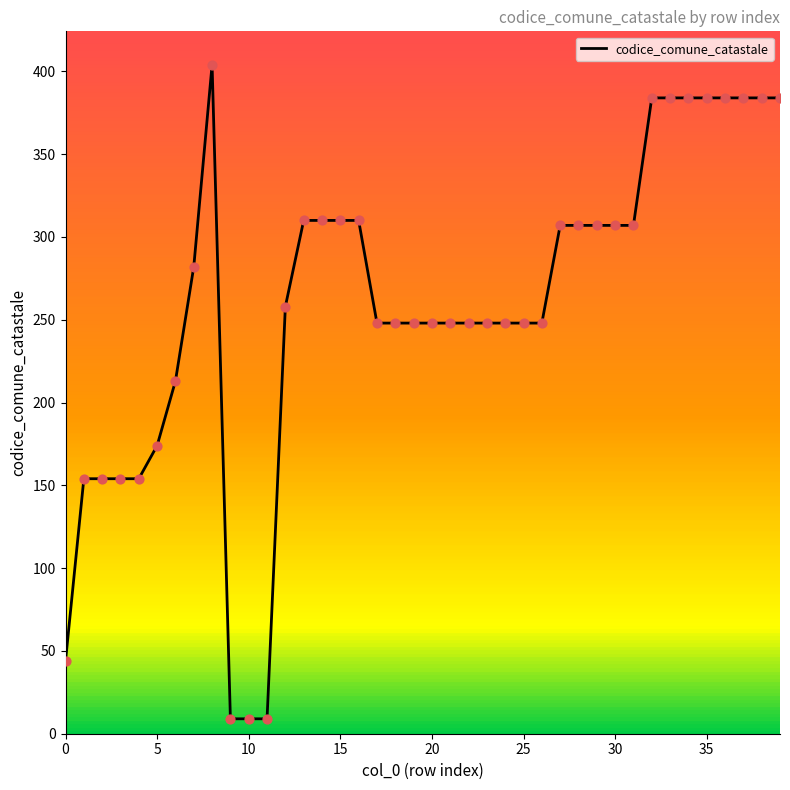

What is the difference between the maximum and minimum values?

395